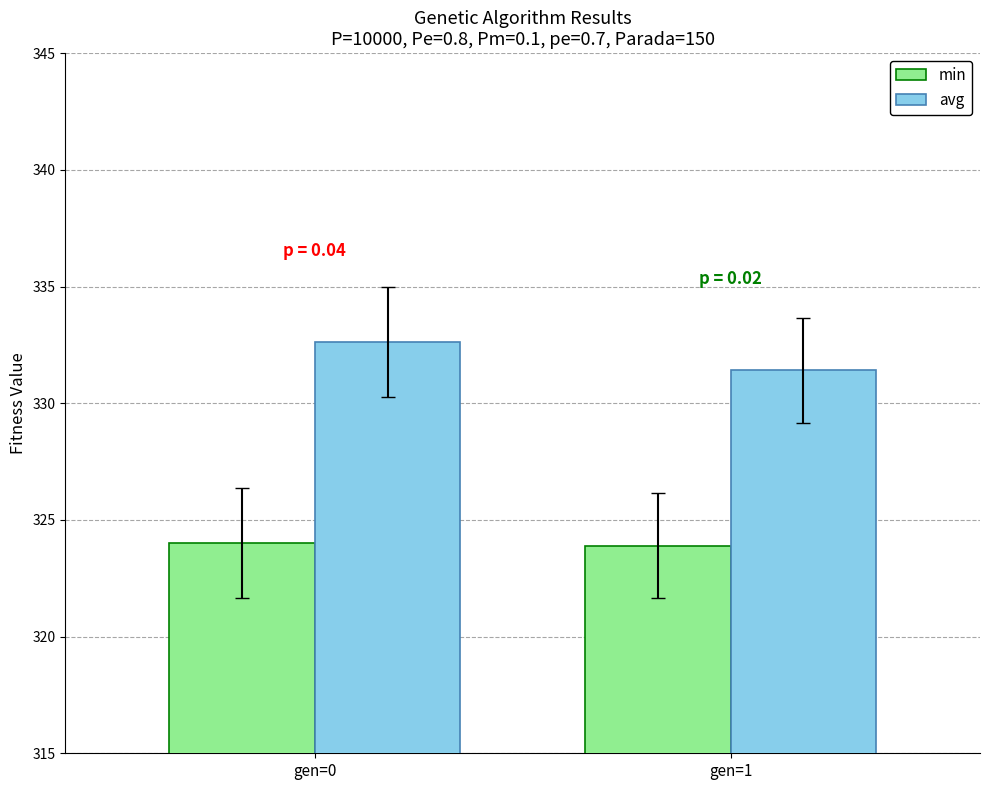

At which category is the sum across all series the highest?

gen=0